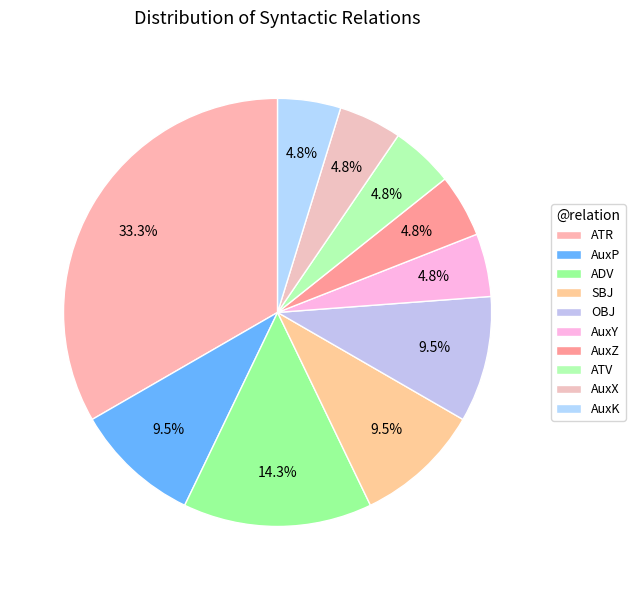

Count the number of slices in the pie.

10